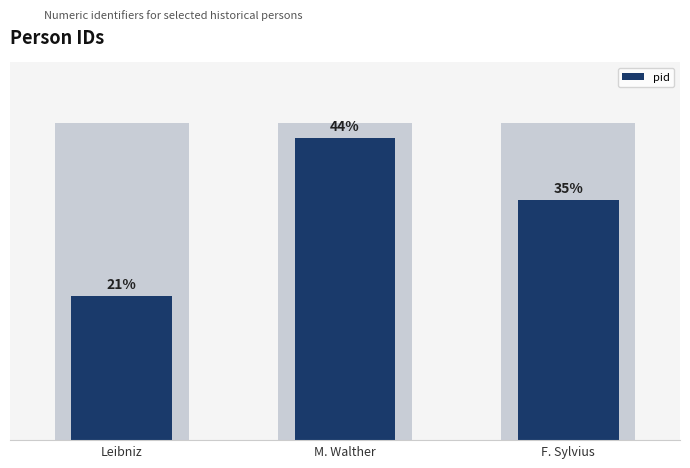

Reading left to right, transcribe all the data shown in this chart.

60985	127962	101860